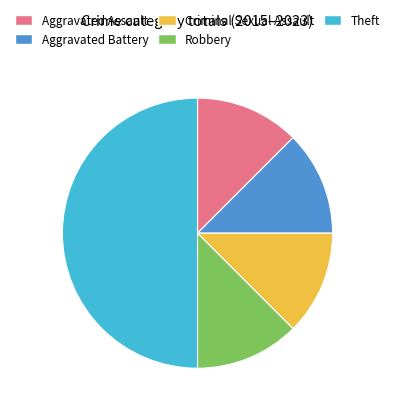

Is Robbery the majority of the pie?

No